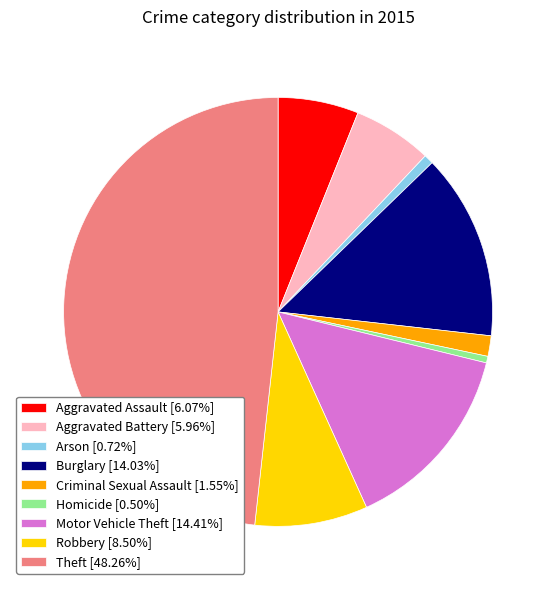

Approximately how many times larger is the value at Aggravated Battery [5.96%] compared to Aggravated Assault [6.07%]?

1.0